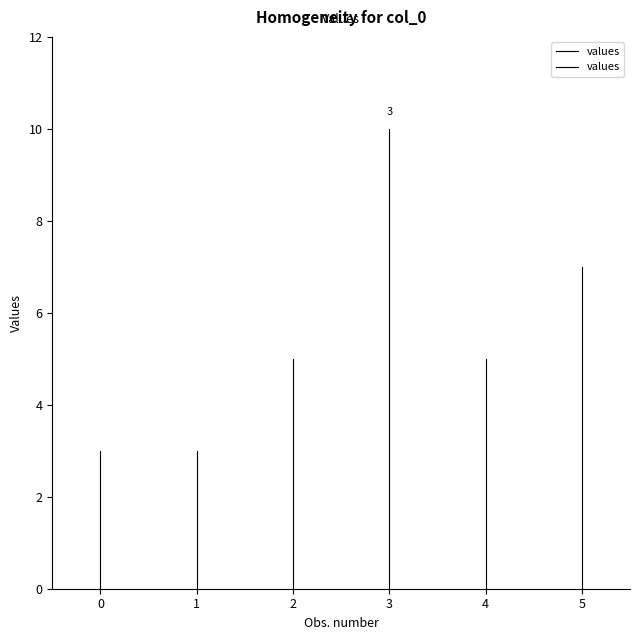

True or false: the data shows 1 at 0.

False